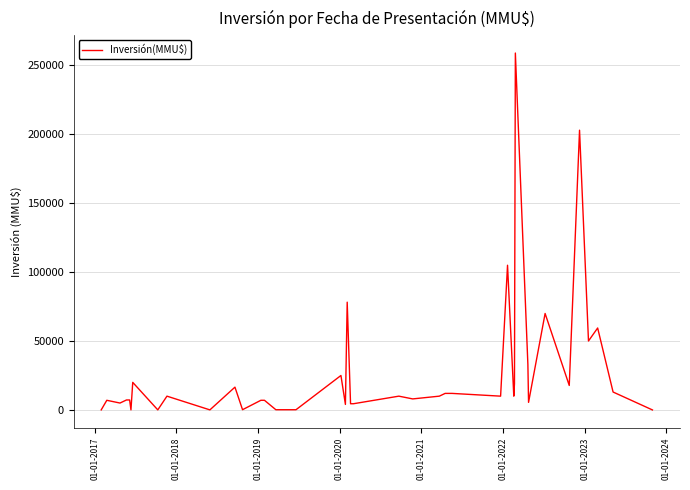

What is the greatest value displayed?

259000.0